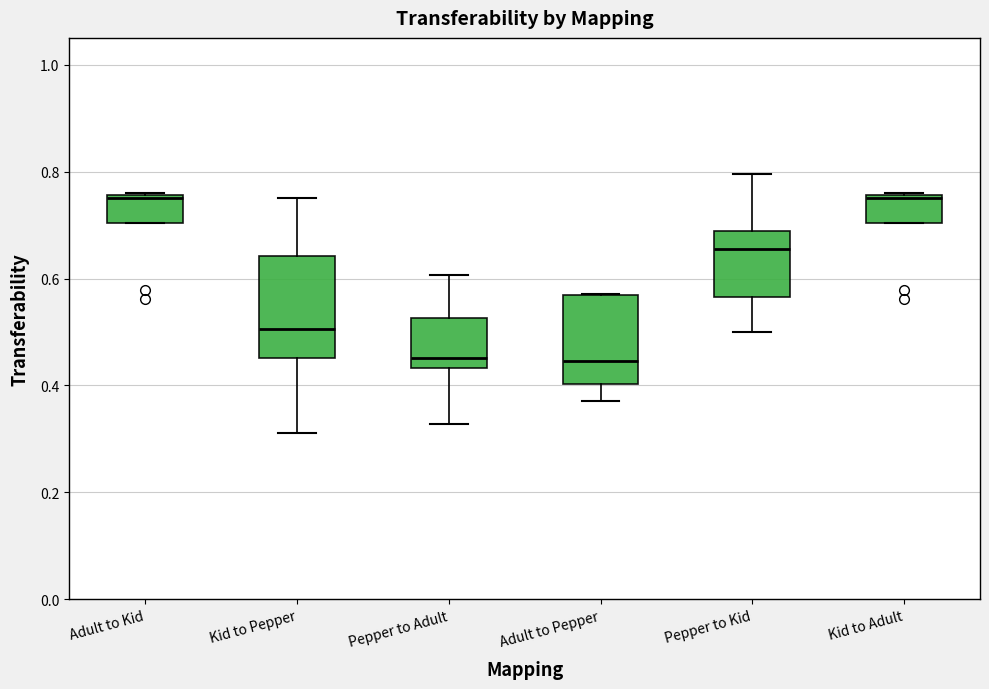

Where is the upper edge of the box for Adult to Pepper on the y-axis? The values are not printed on the chart, so give them approximately, as read against the axis.

0.56